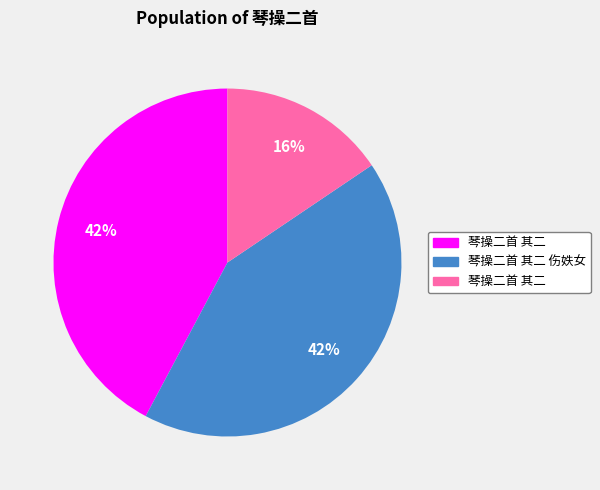

To the nearest percent, what is the average slice percentage?

33%